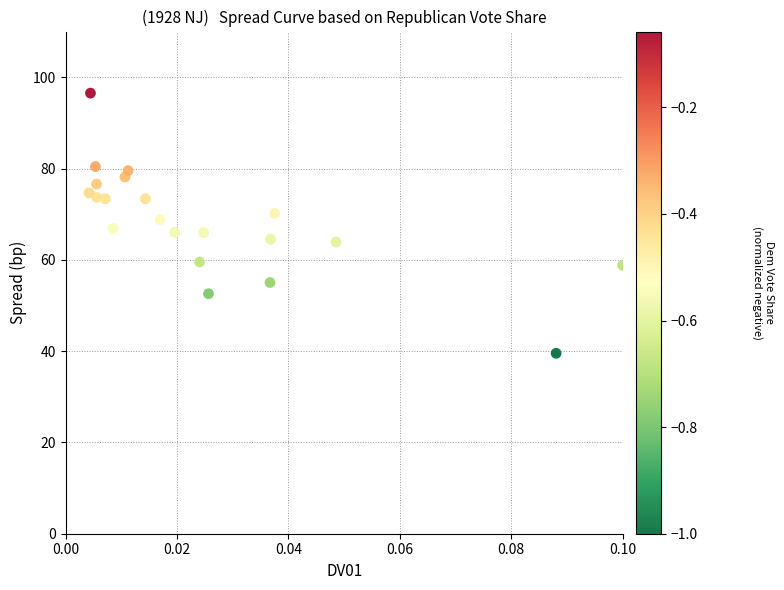

What is the range of Y values (max minus min)?

57.0